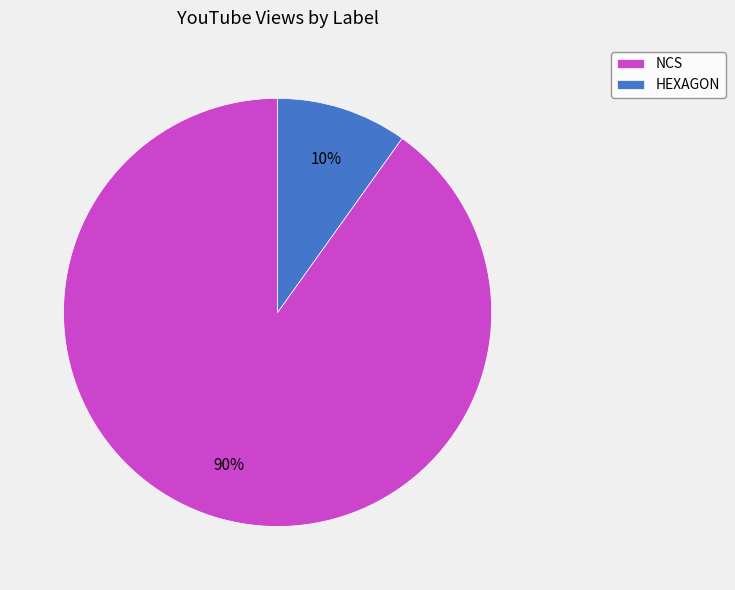

To the nearest percent, what is the difference between the largest and smallest slice percentages?

80%